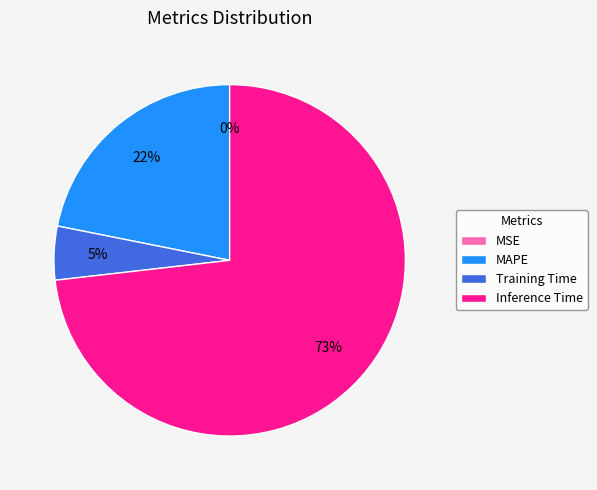

What percentage is the Training Time slice, to the nearest percent?

5%